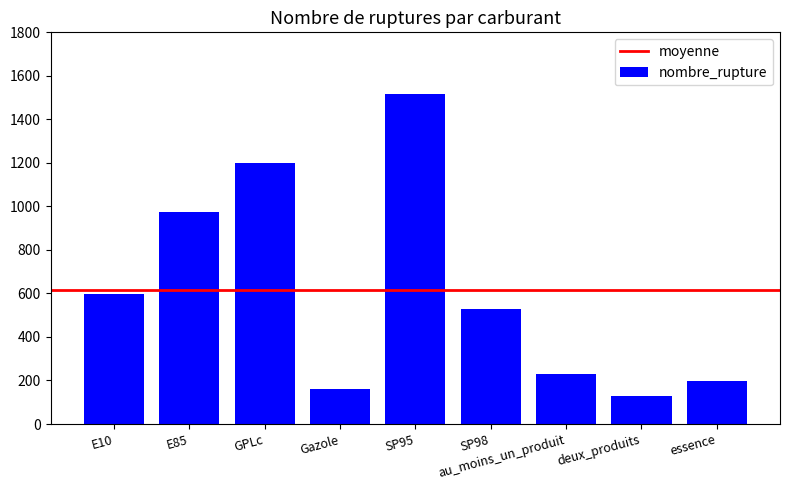

What is the label of the 7th bar from the right?

GPLc